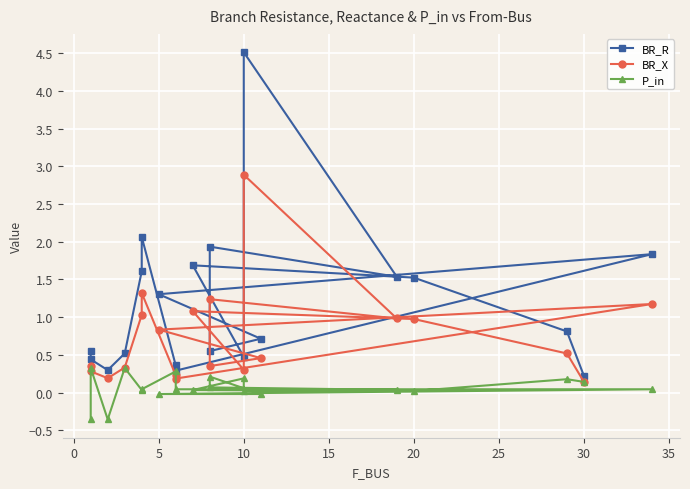

True or false: P_in has more than 2 interior local peaks.

True